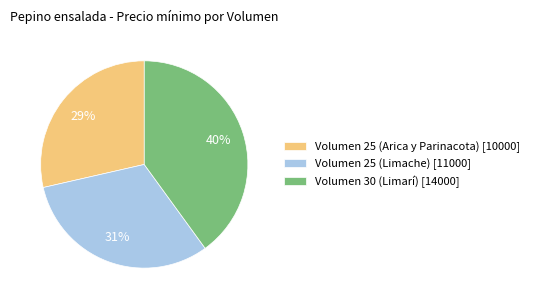

Is there a majority slice in this chart?

No